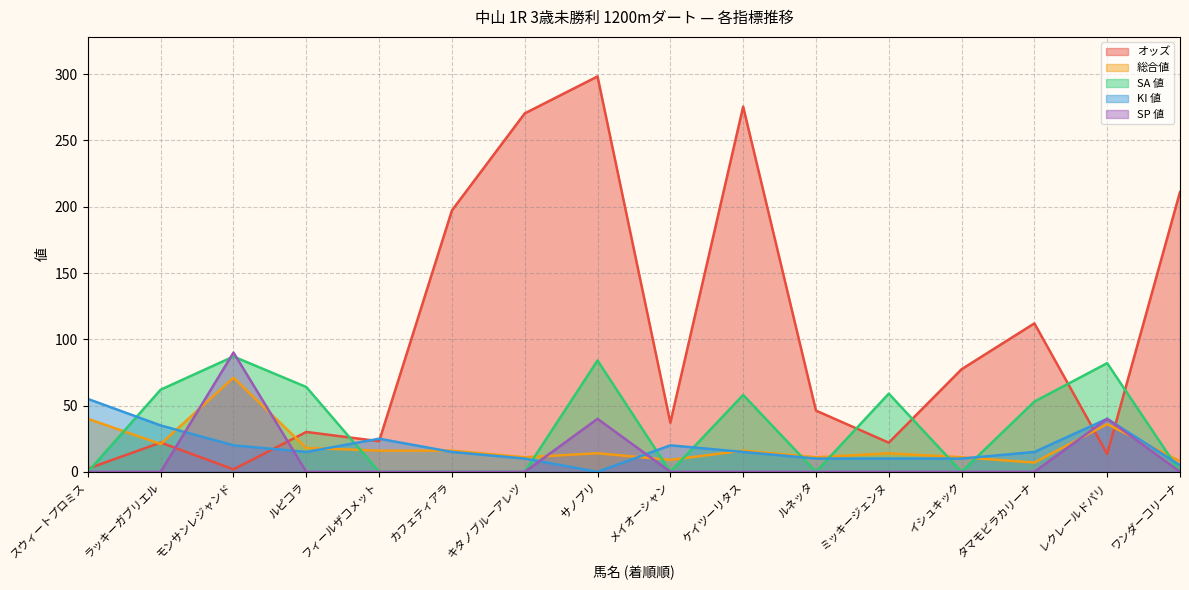

What is the label of the 9th point from the left?

メイオーシャン